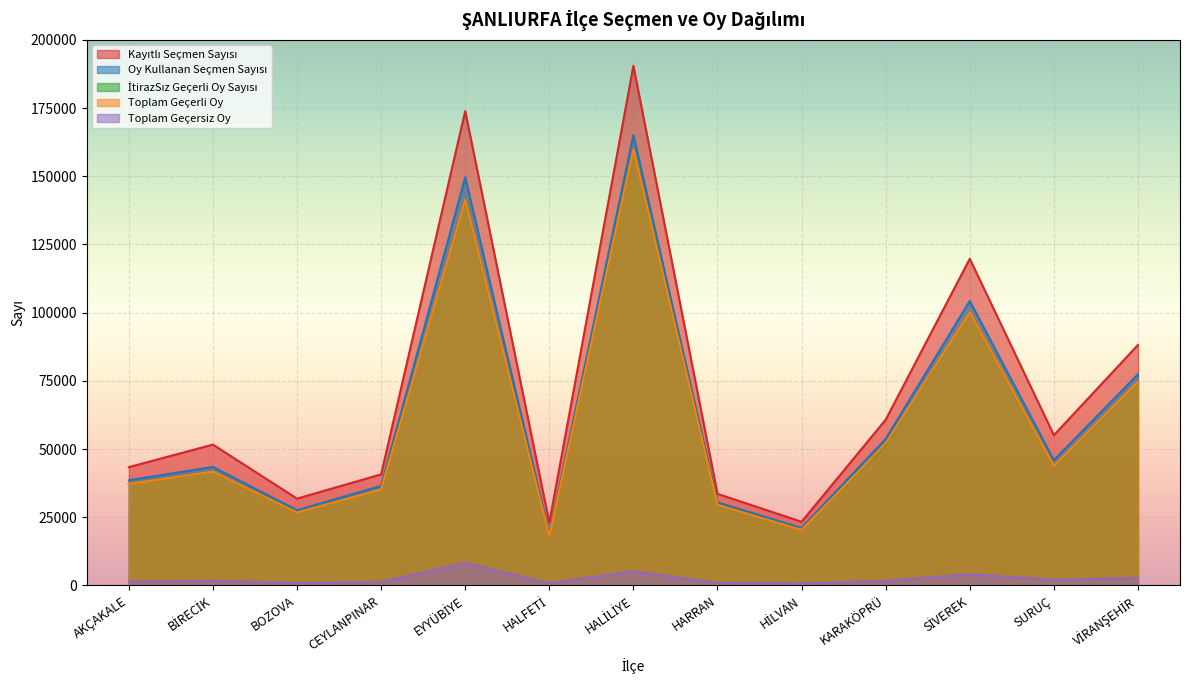

Between BOZOVA and EYYÜBİYE, which is larger?

EYYÜBİYE